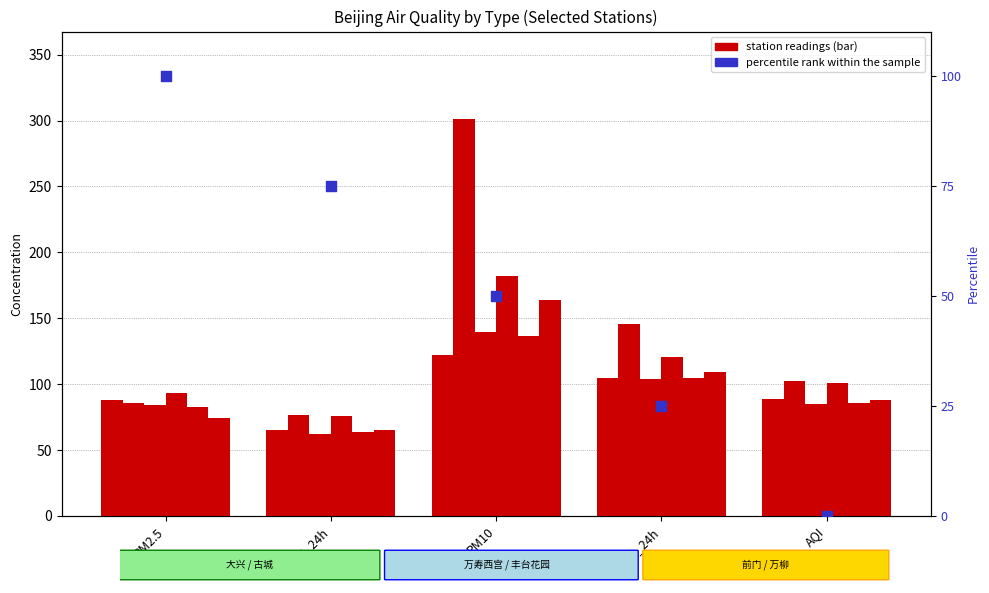

Which series has the largest total across all categories?

古城